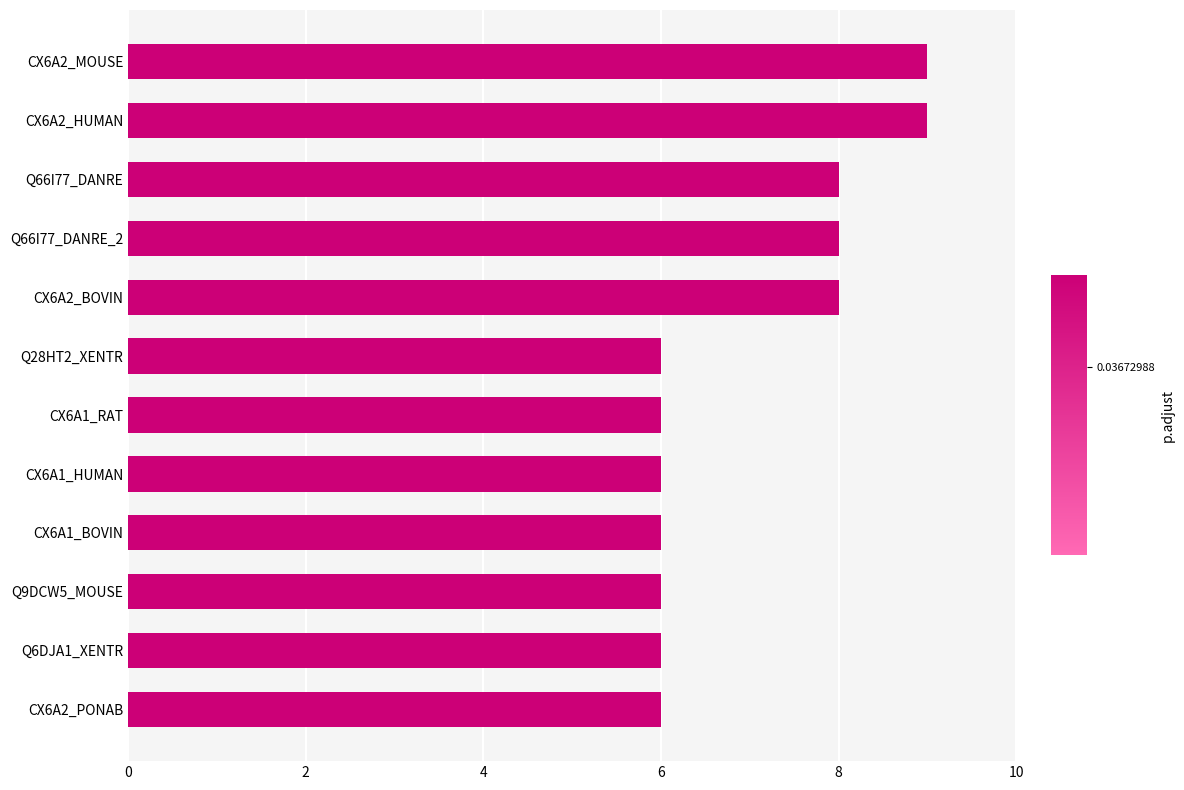

Is it true that the value at Q66I77_DANRE is 8?

True